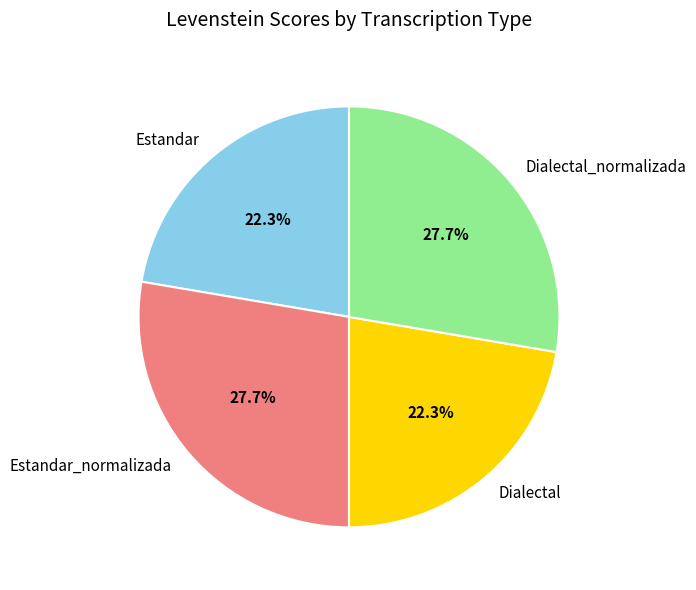

To the nearest percent, what is the difference between the largest and smallest slice percentages?

5%